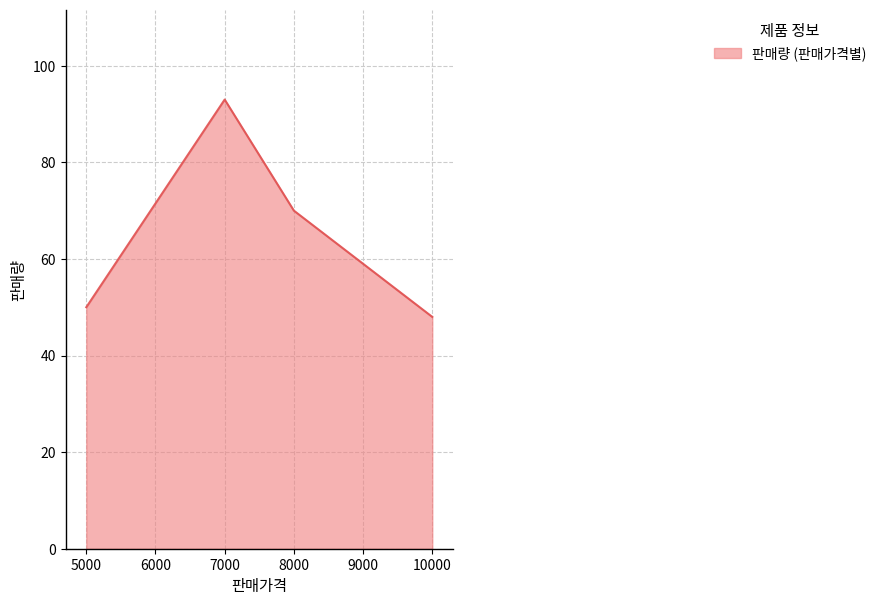

Rank the categories by value from lowest to highest.

10000, 5000, 8000, 7000